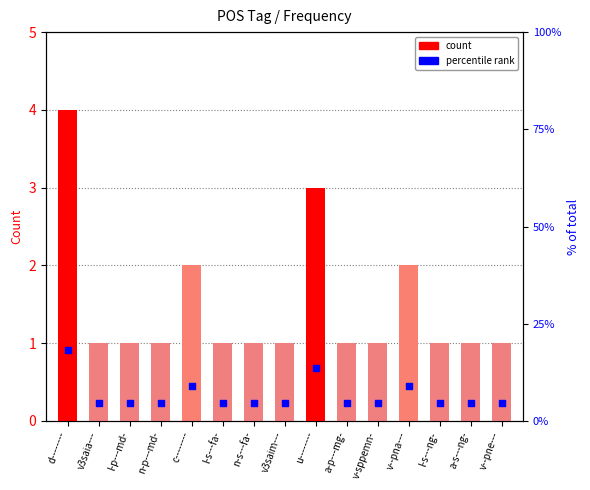

Which series has the largest total across all categories?

rank